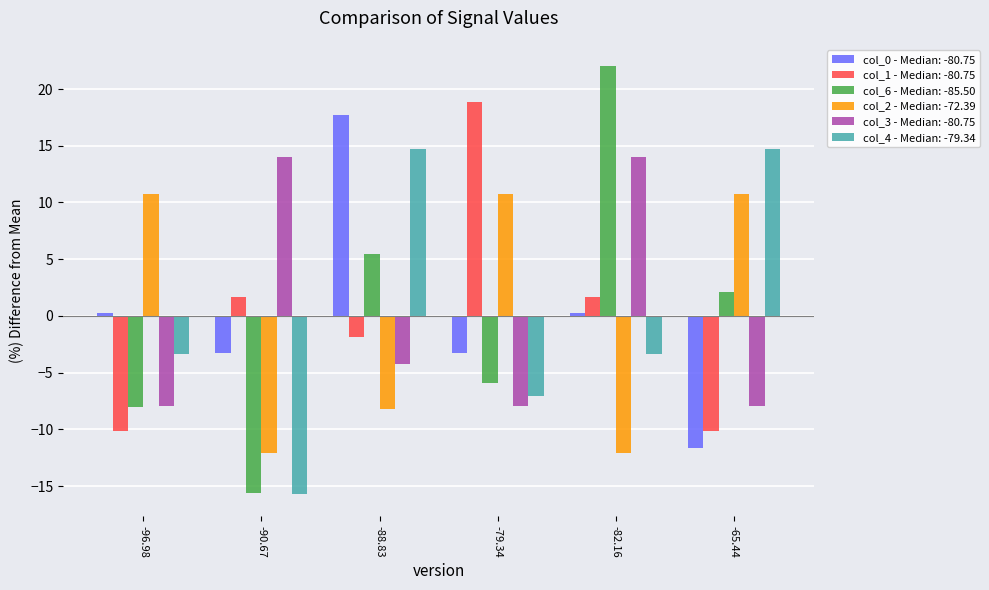

Where does the col_1 - Median: -80.75 series first go above 1?

-90.67